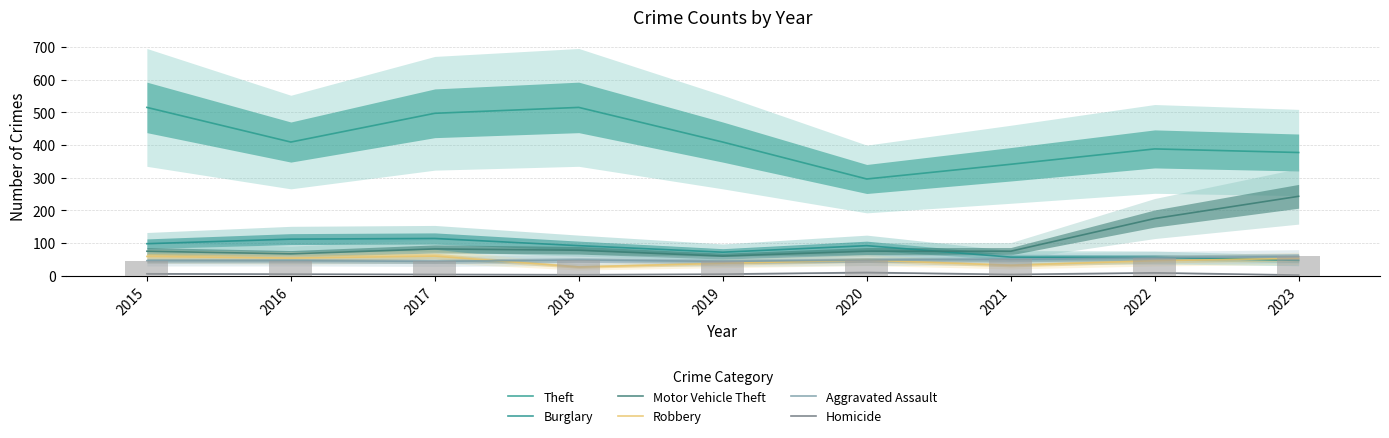

How many values in the Motor Vehicle Theft series are below 75?

2